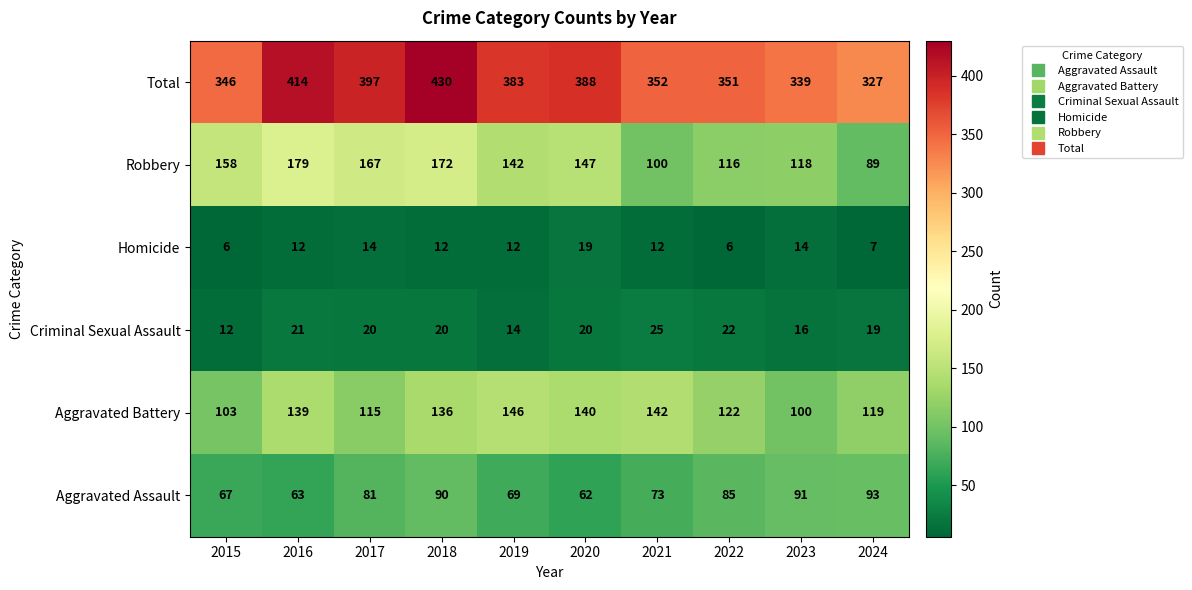

Where does the Robbery series first go above 147?

2015